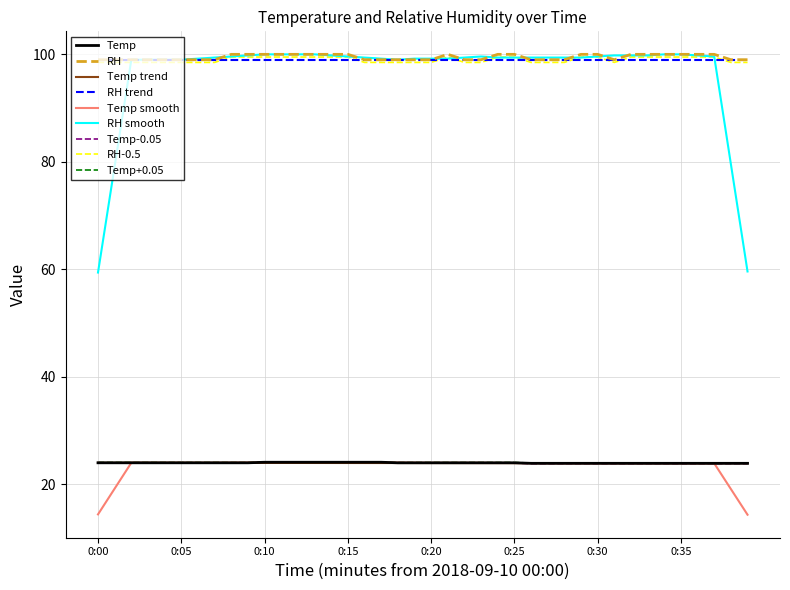

True or false: Temp-0.05 and RH-0.5 cross at least once.

False